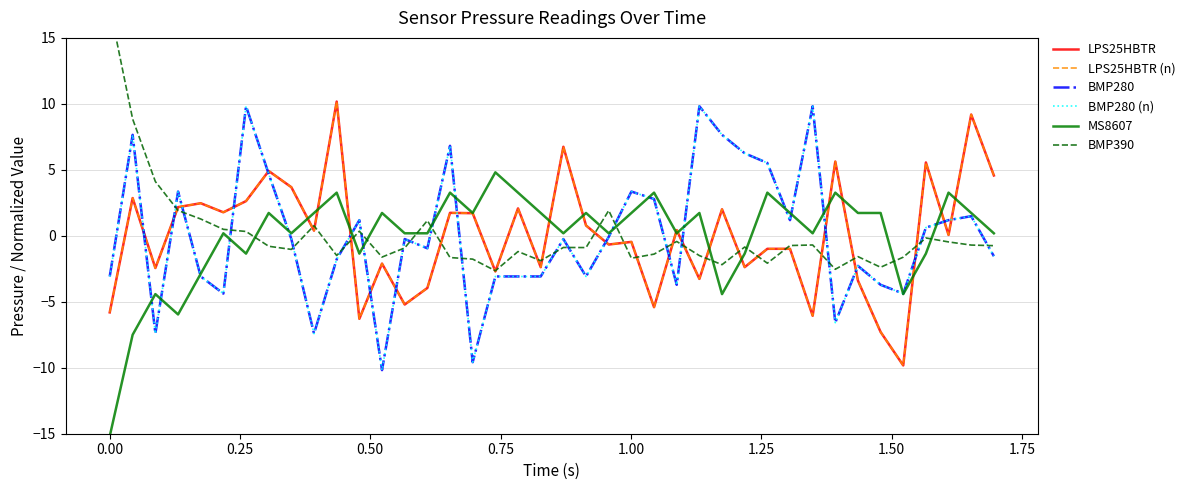

What is the difference between the maximum and second lowest values in the LPS25HBTR series?

17.5